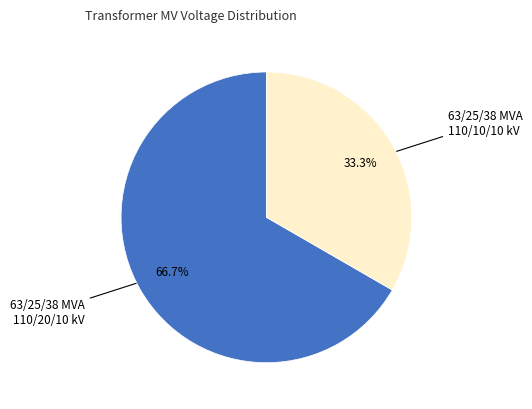

Is there a majority slice in this chart?

Yes